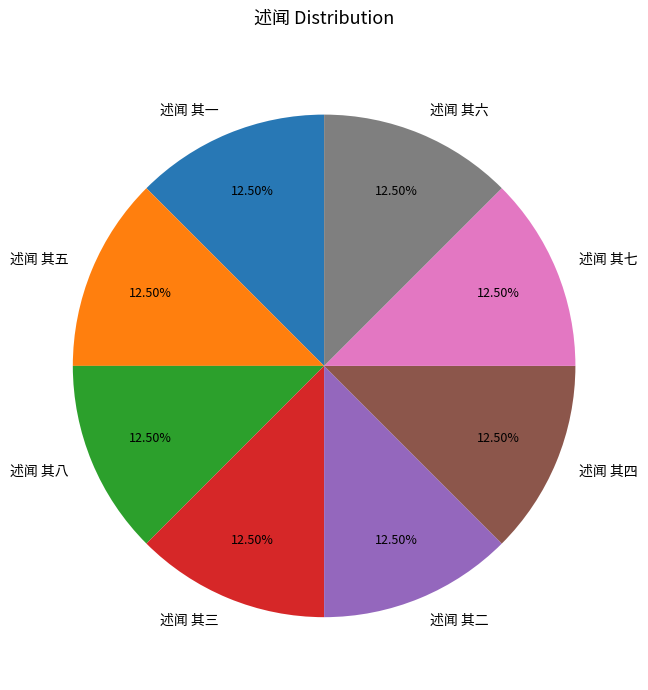

What percentage is NOT represented by 述闻 其三?

87.5%